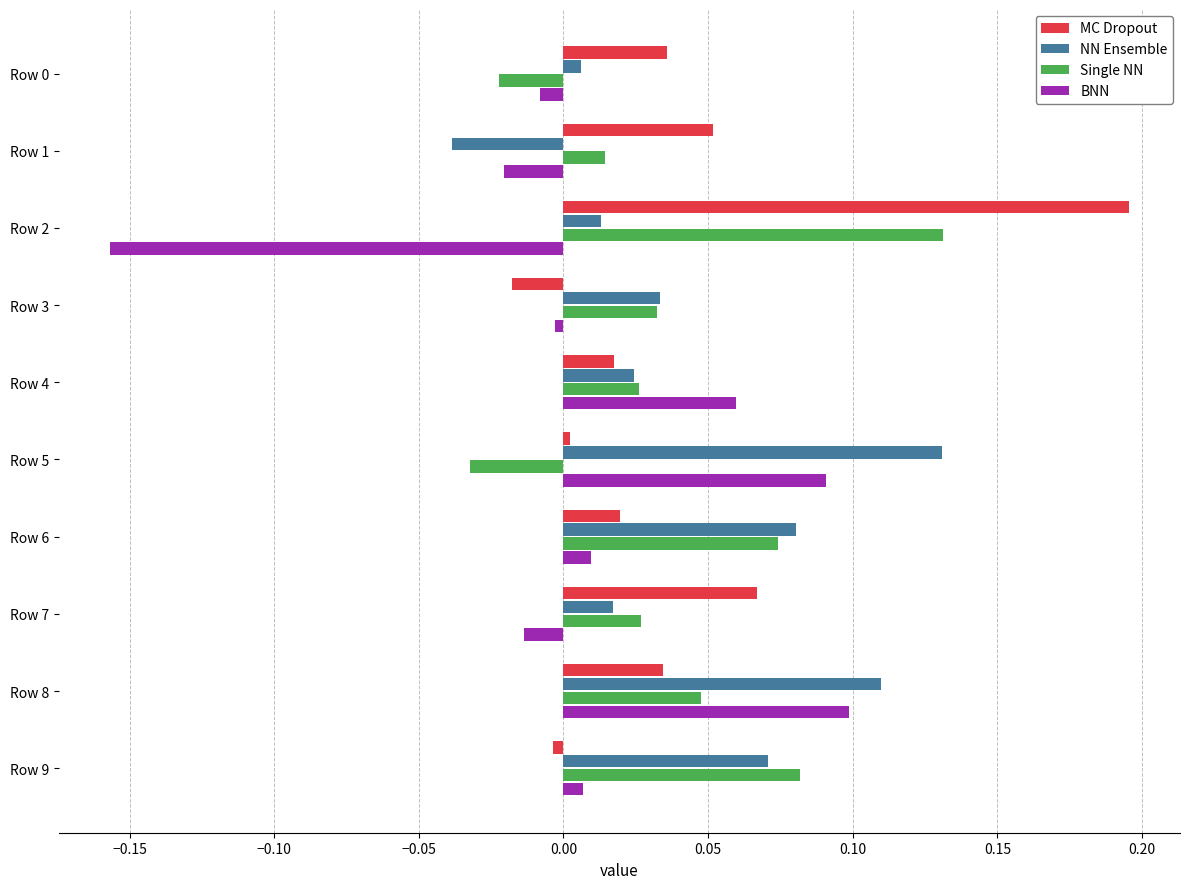

Is it true that Single NN equals 0.1 at Row 6?

True